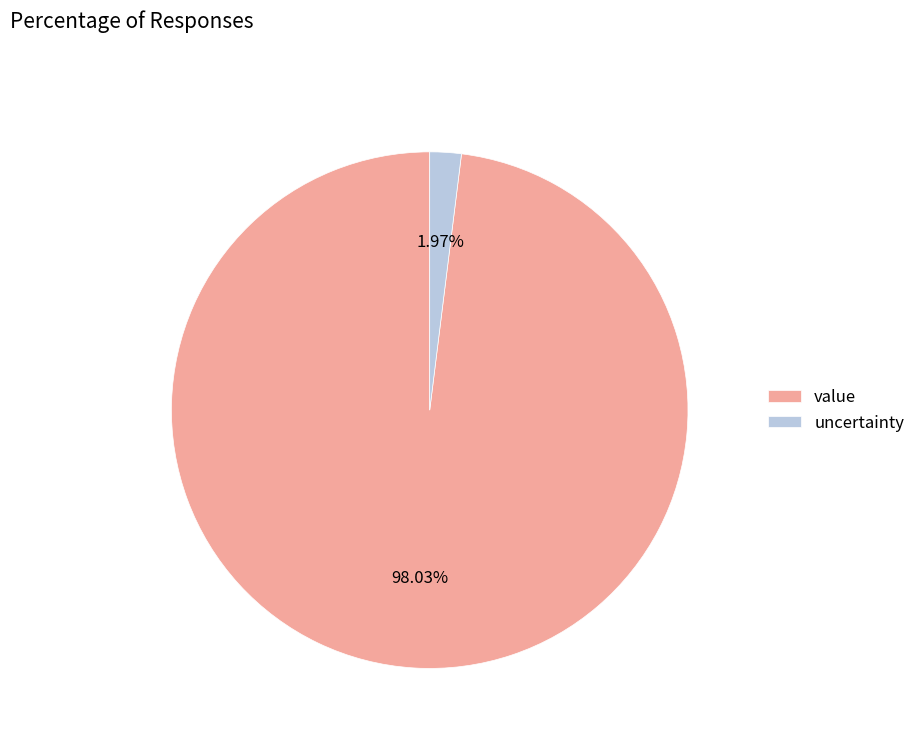

What is the smallest slice in the pie chart?

uncertainty